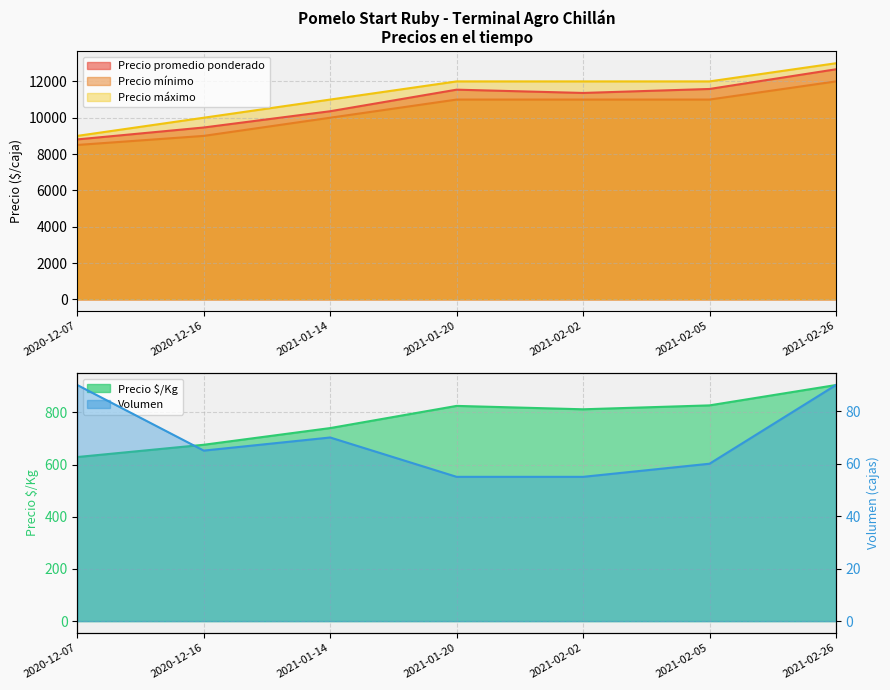

How many interior local peaks does the Precio promedio ponderado series have?

1